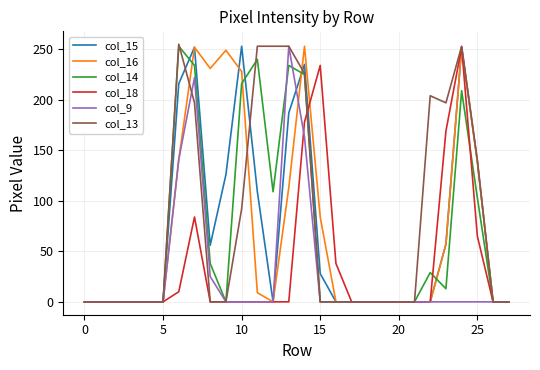

How many distinct data groups are displayed?

6